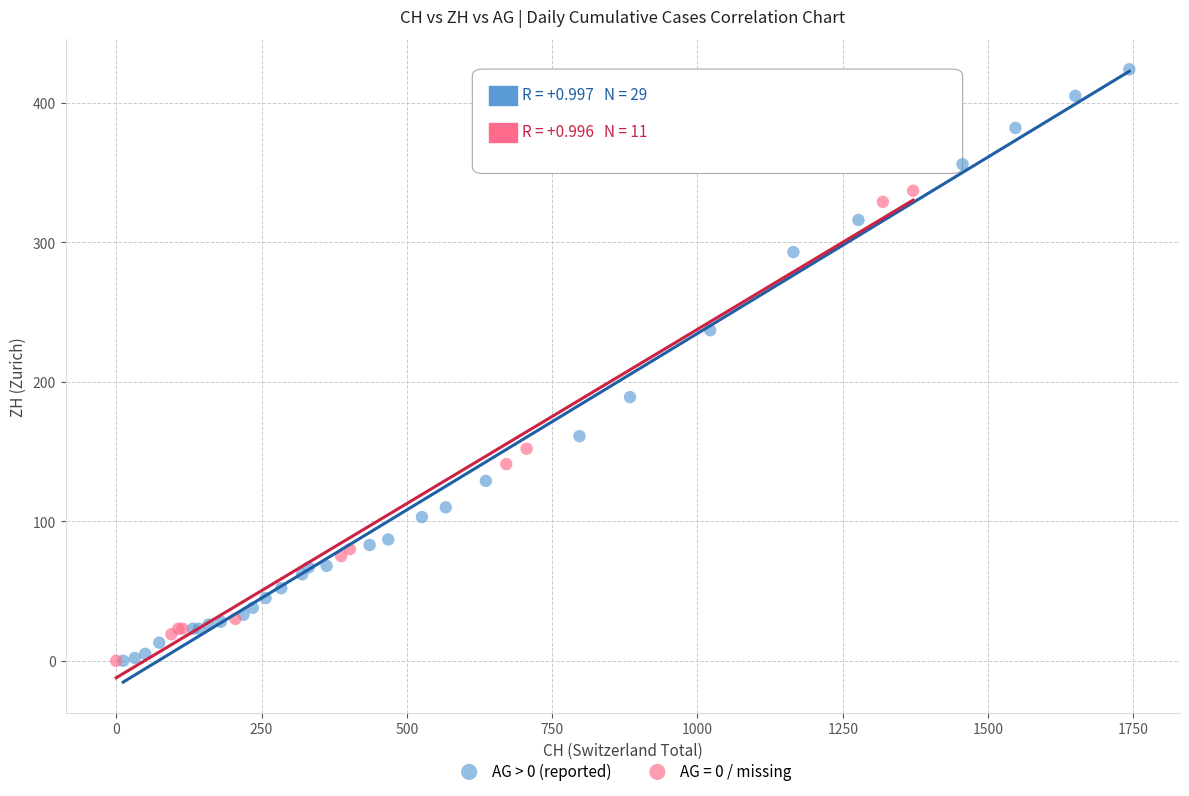

Which series contains the highest Y value?

AG > 0 (reported)